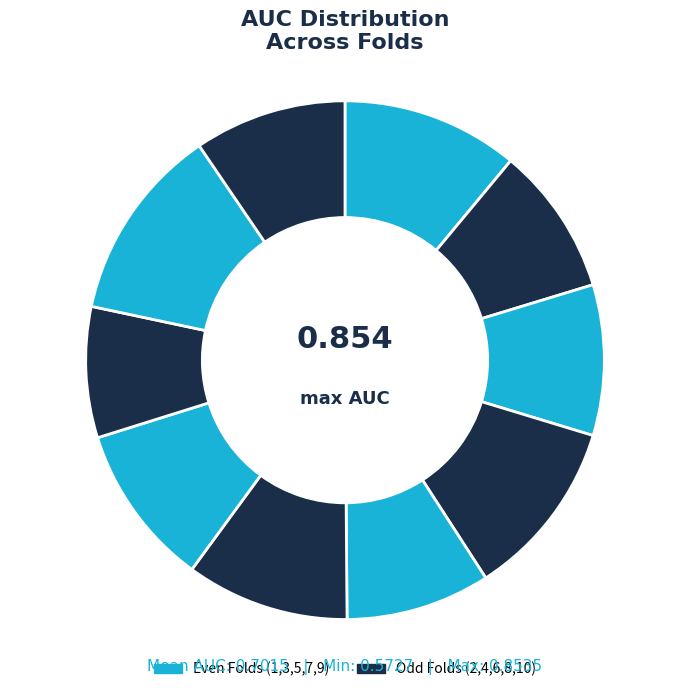

Rank the categories by value from highest to lowest.

Fold 9, Fold 4, Fold 1, Fold 6, Fold 7, Fold 10, Fold 3, Fold 2, Fold 5, Fold 8